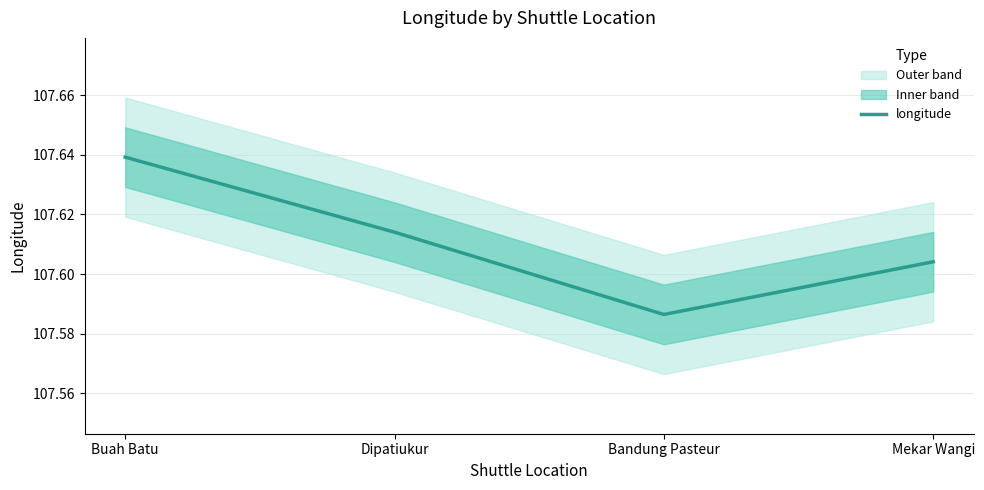

What is the minimum value shown in the chart?

107.6